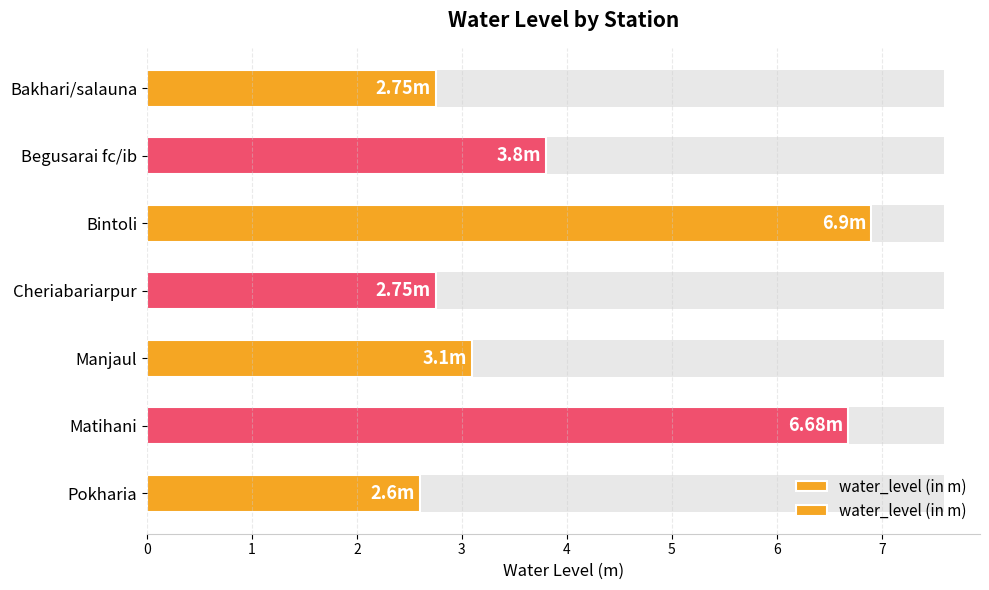

How many bars are there in total?

7